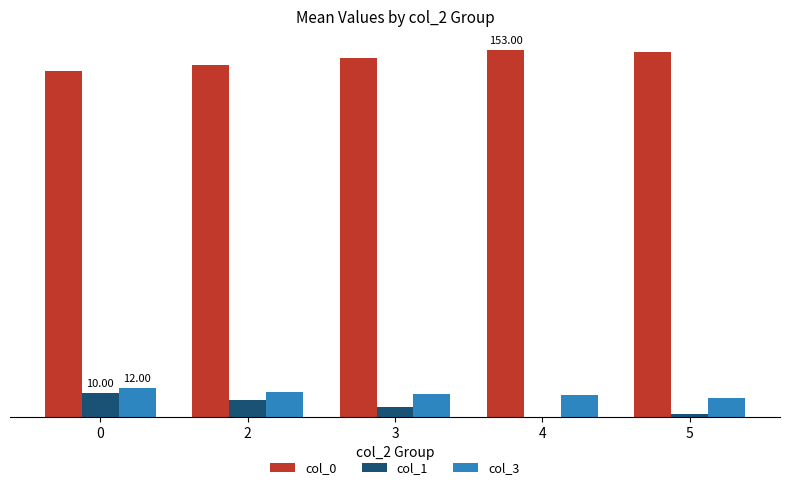

Which has a higher value, 4 or 3?

4